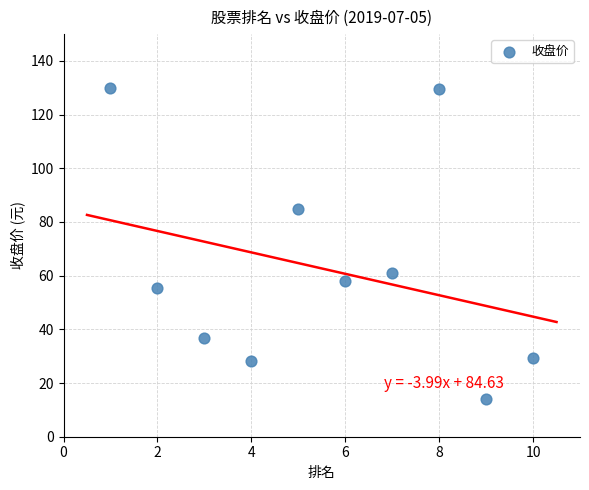

What is the range of X values (max minus min)?

9.0